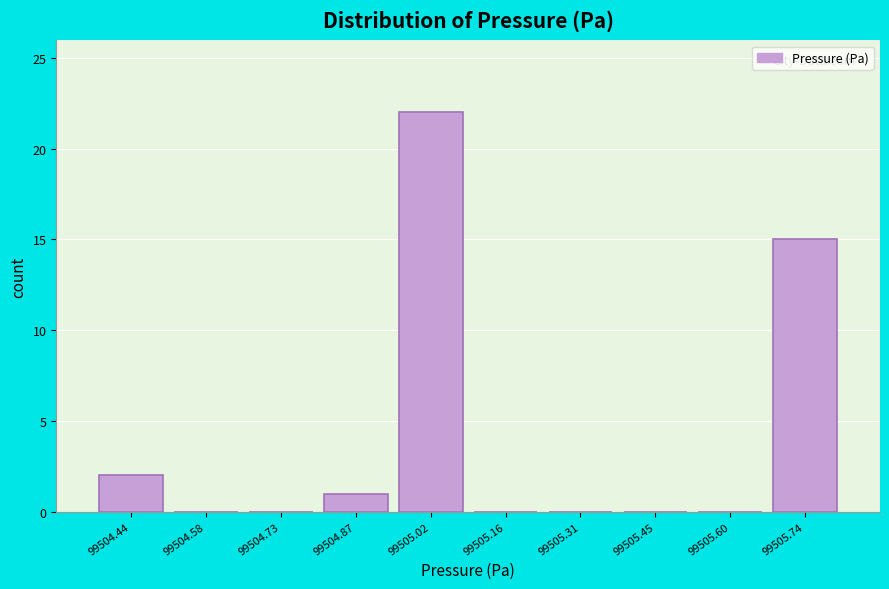

Reading left to right, transcribe this chart: for each bar, give the range it covers on the x-axis and its height. Neither the bar edges nor the heights are printed on the chart, so give them approximately, as read against the axes.

99504.36 to 99504.50: 2
99504.50 to 99504.66: 0
99504.66 to 99504.80: 0
99504.80 to 99504.94: 1
99504.94 to 99505.10: 22
99505.10 to 99505.24: 0
99505.24 to 99505.38: 0
99505.38 to 99505.52: 0
99505.52 to 99505.68: 0
99505.68 to 99505.82: 15